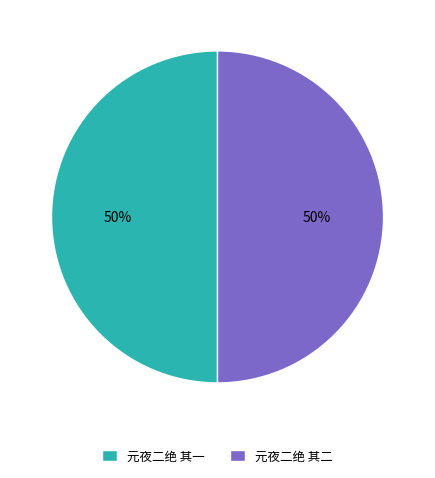

What is the ratio of the value at 元夜二绝 其一 to the value at 元夜二绝 其二?

1.0